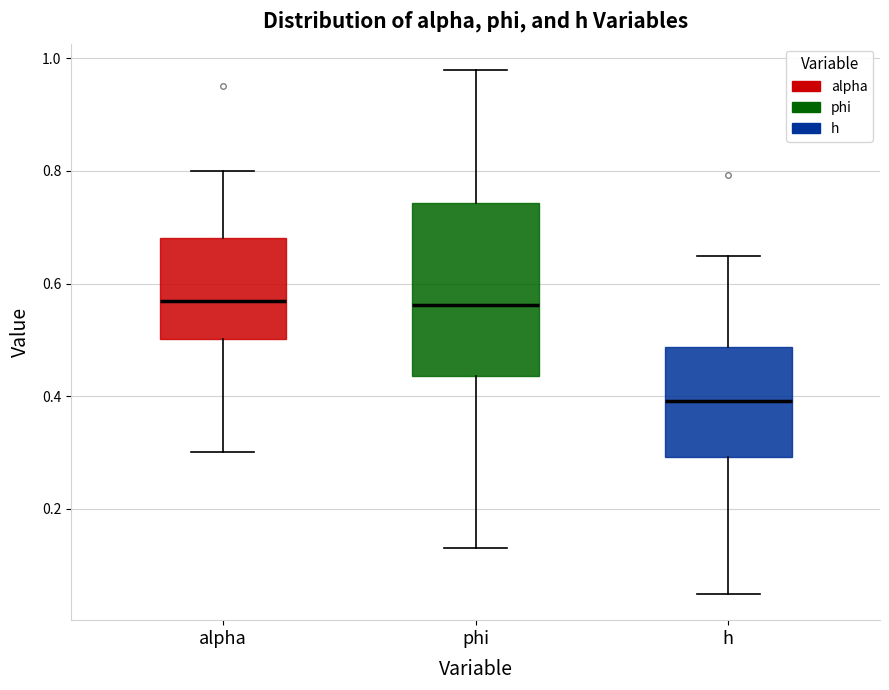

Comparing the boxes themselves (not the whiskers), which one is the tallest?

phi